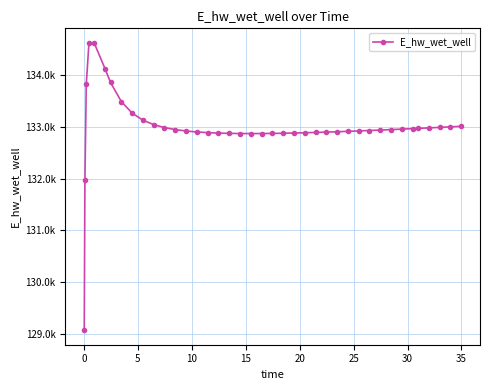

What is the smallest value displayed?

129070.3